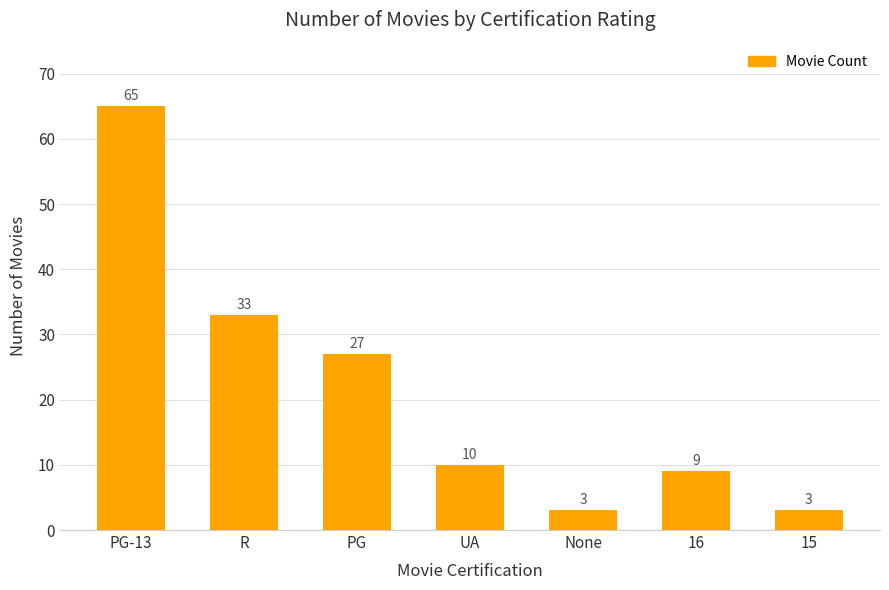

Reading left to right, list all the values displayed in this chart.

PG-13=65	R=33	PG=27	UA=10	None=3	16=9	15=3